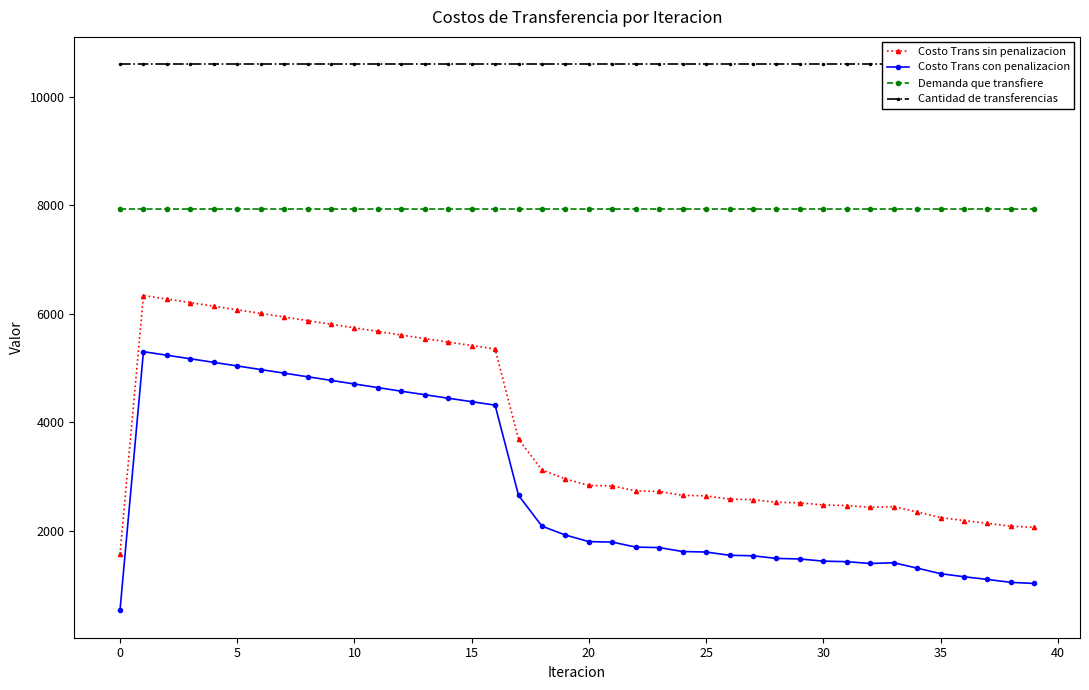

True or false: Cantidad de transferencias has a value of 10599.6 at 22.

True